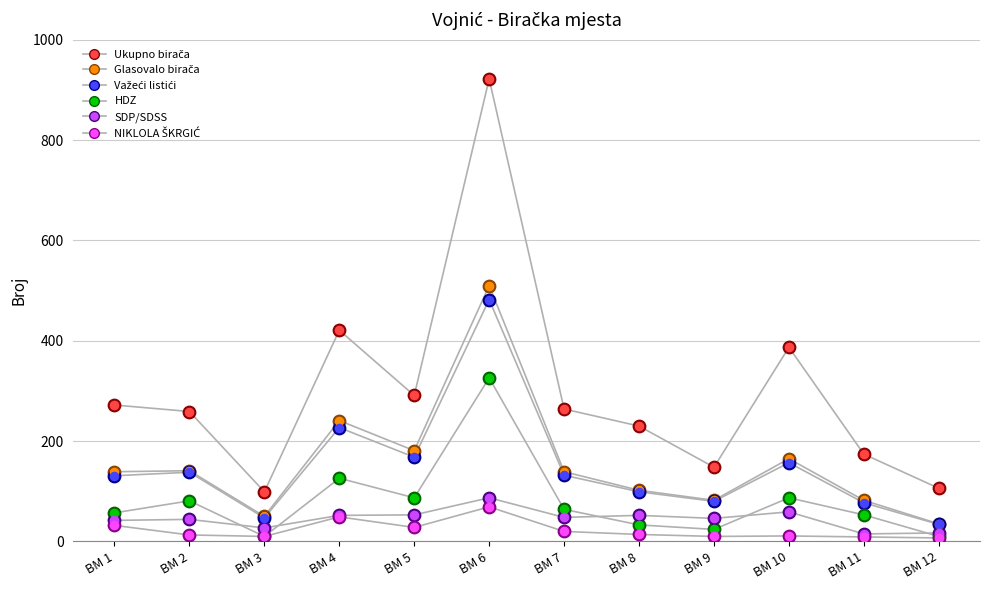

At which category is the sum across all series the highest?

BM 6